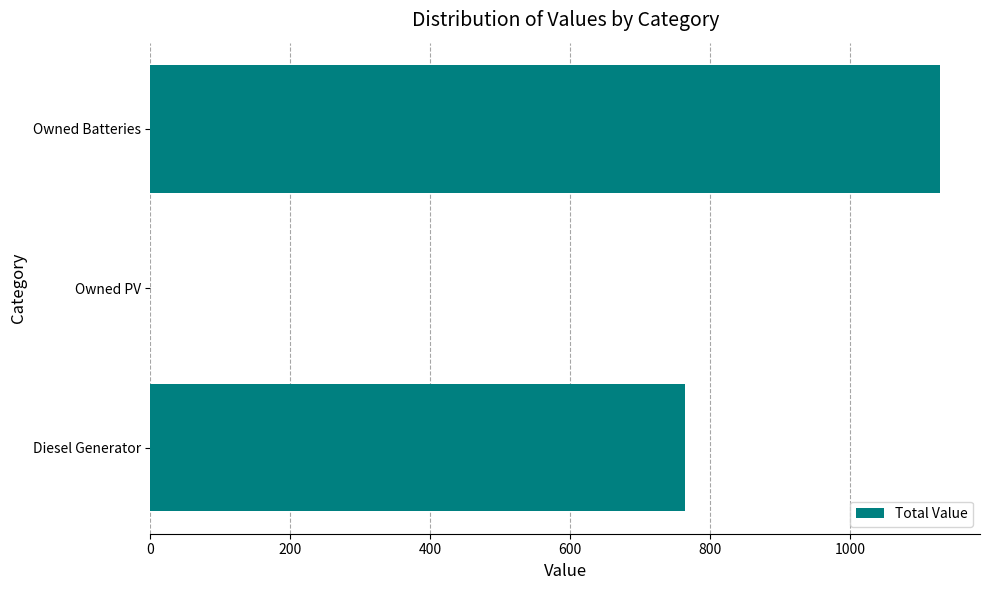

What is the change in value from Diesel Generator to Owned PV?

-764